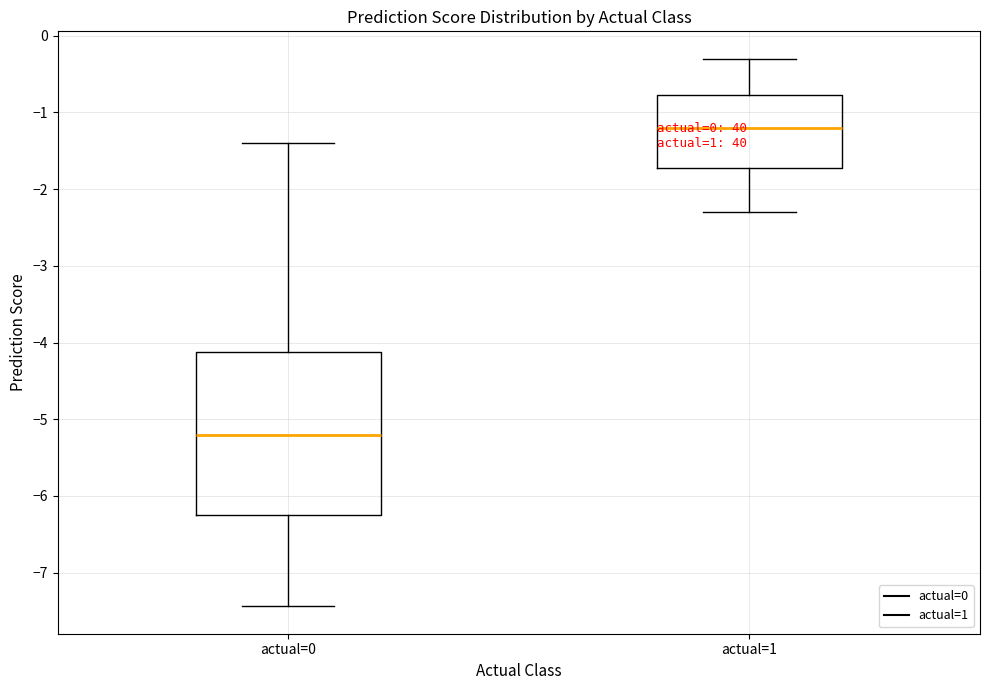

Where is the upper edge of the box for actual=1 on the y-axis? The values are not printed on the chart, so give them approximately, as read against the axis.

-0.8